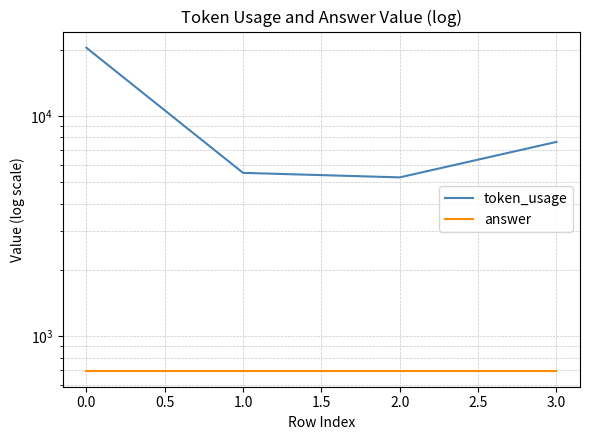

Does the chart display data point markers on the line(s)?

No